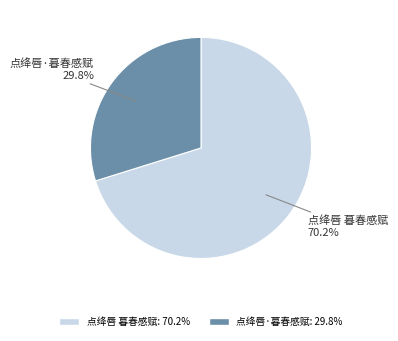

To the nearest percent, what portion does 点绛唇·暮春感赋 represent?

30%